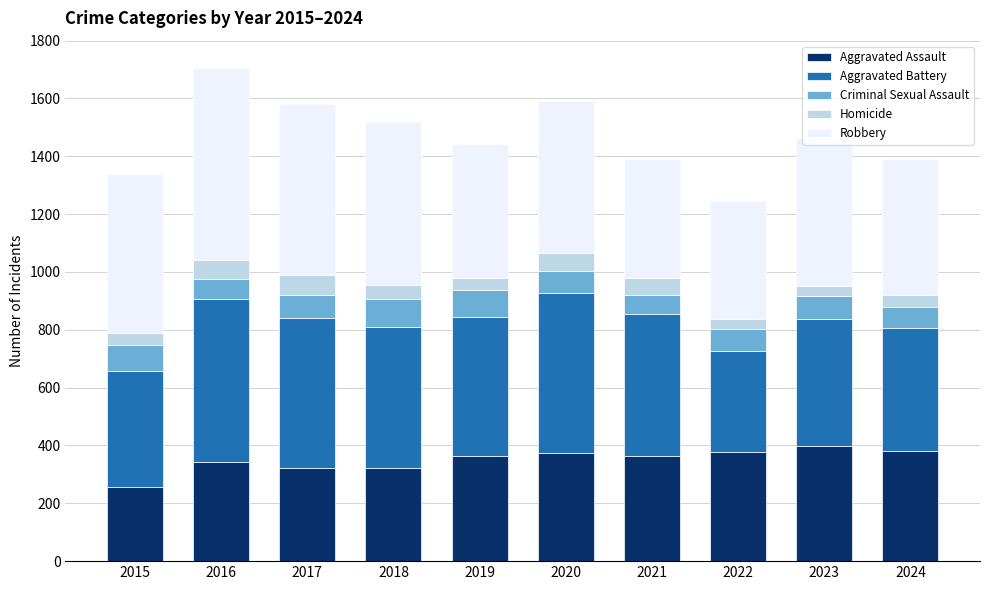

The Aggravated Assault series shows 321 at 2017. True or false?

True